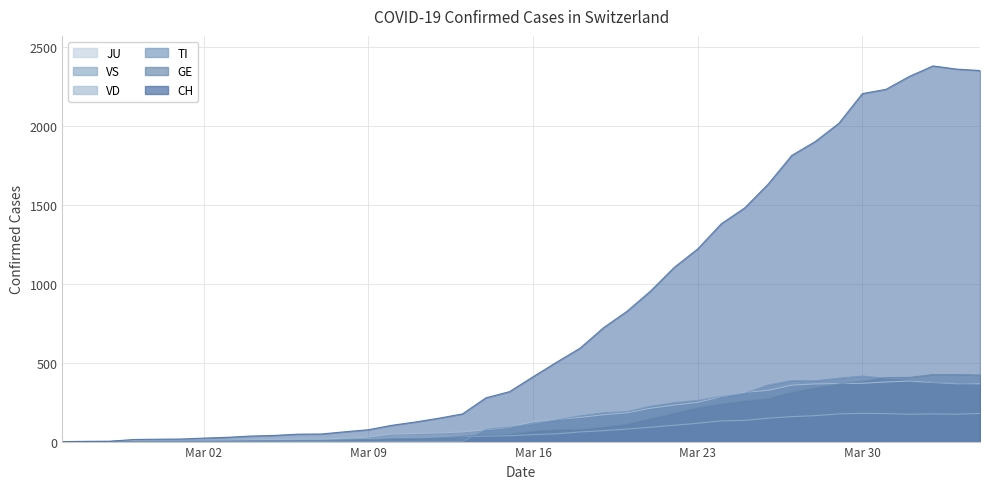

At how many categories does at least one series exceed 440?

19